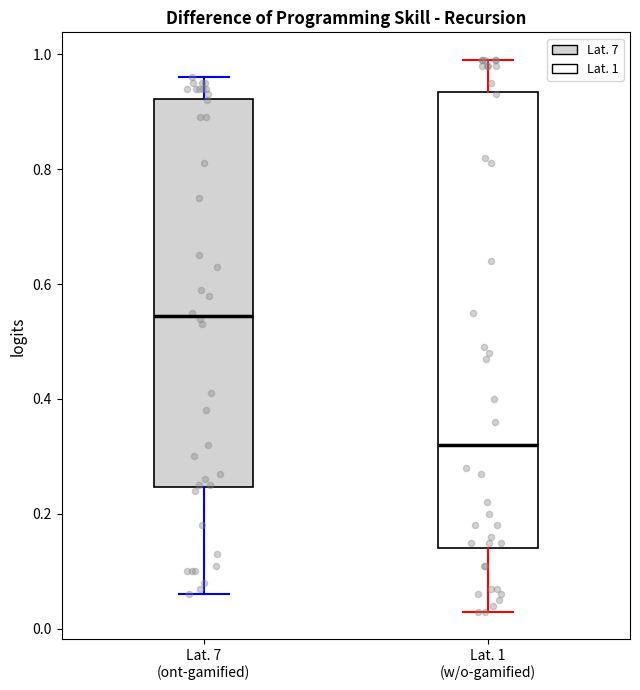

Reading left to right, transcribe this box plot: for each box, give where its median line is, the range the box spans, and where its two whiskers end, as read against the y-axis. The values are not printed on the chart, so give them approximately, as read against the axis.

Lat. 7 (ont-gamified): median 0.54, box 0.24 to 0.92, whiskers 0.06 to 0.96
Lat. 1 (w/o-gamified): median 0.32, box 0.14 to 0.94, whiskers 0.04 to 1.00